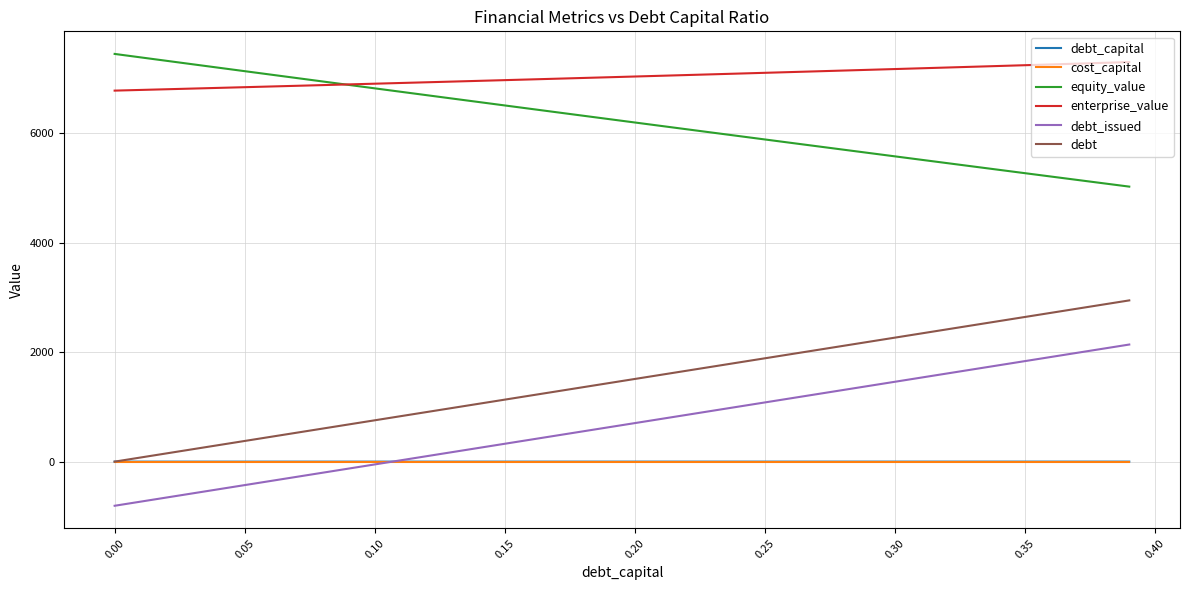

Which series has the largest total across all categories?

enterprise_value